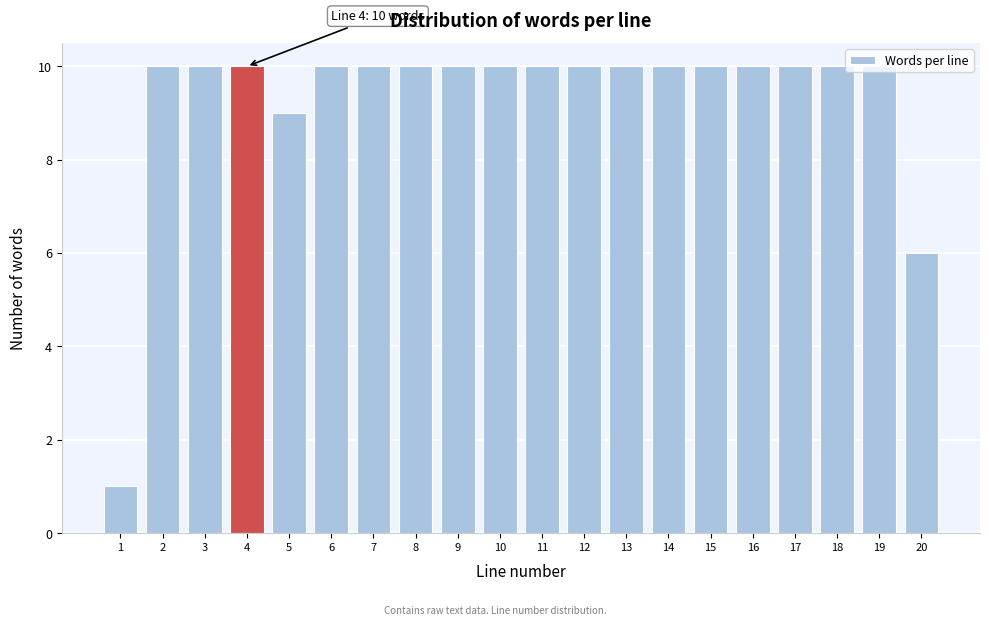

What is the value of the 5th bar from the left?

9